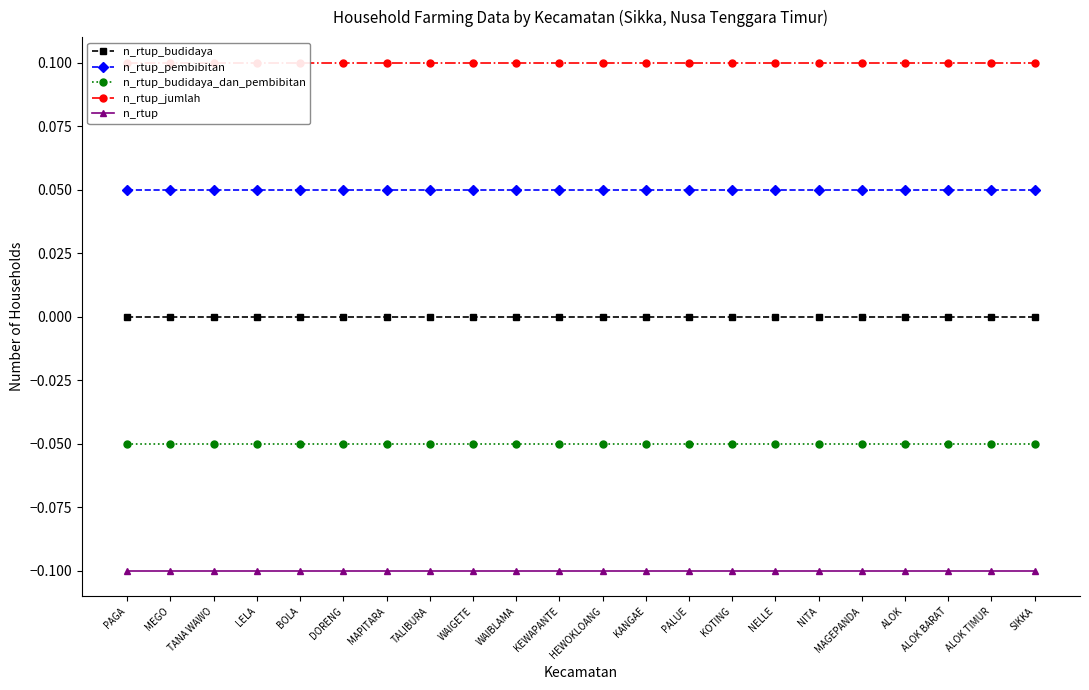

True or false: n_rtup_jumlah and n_rtup intersect in this chart.

False